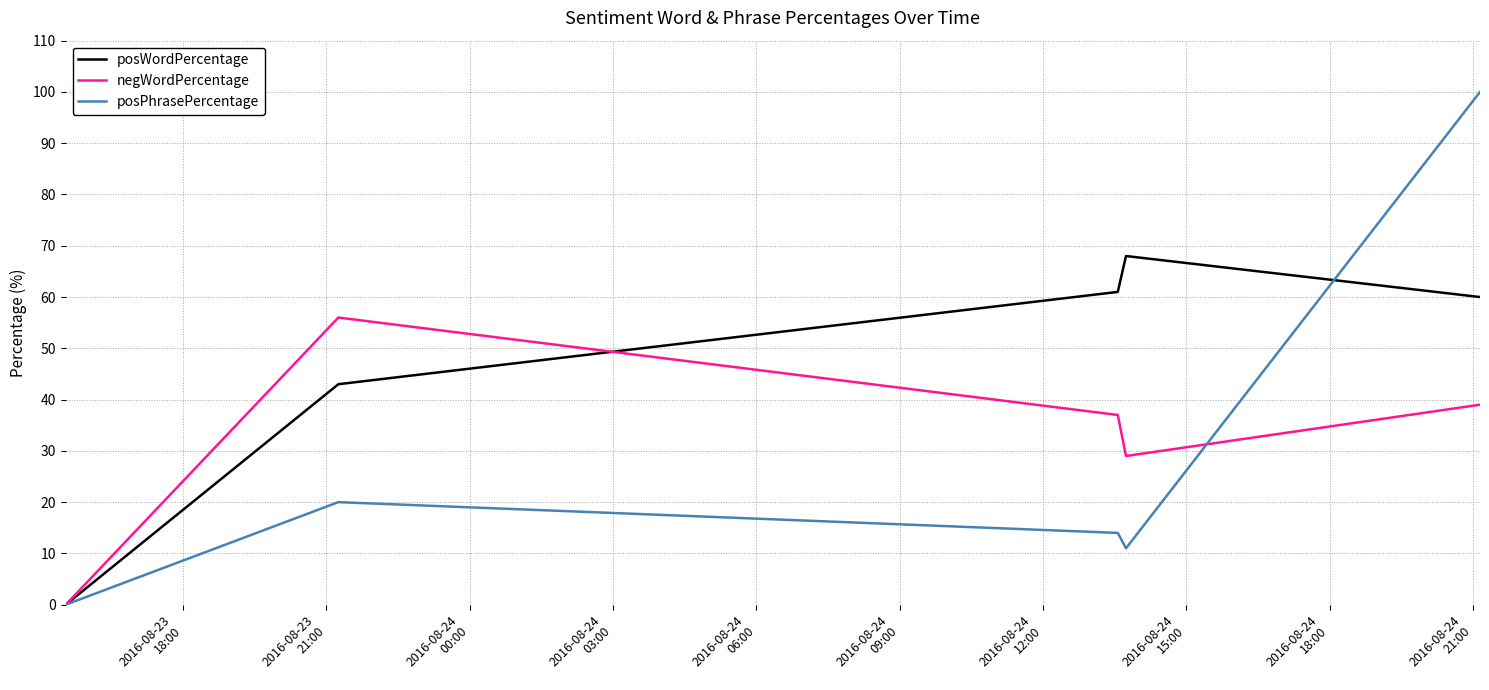

Which series has the largest range (max minus min)?

posPhrasePercentage